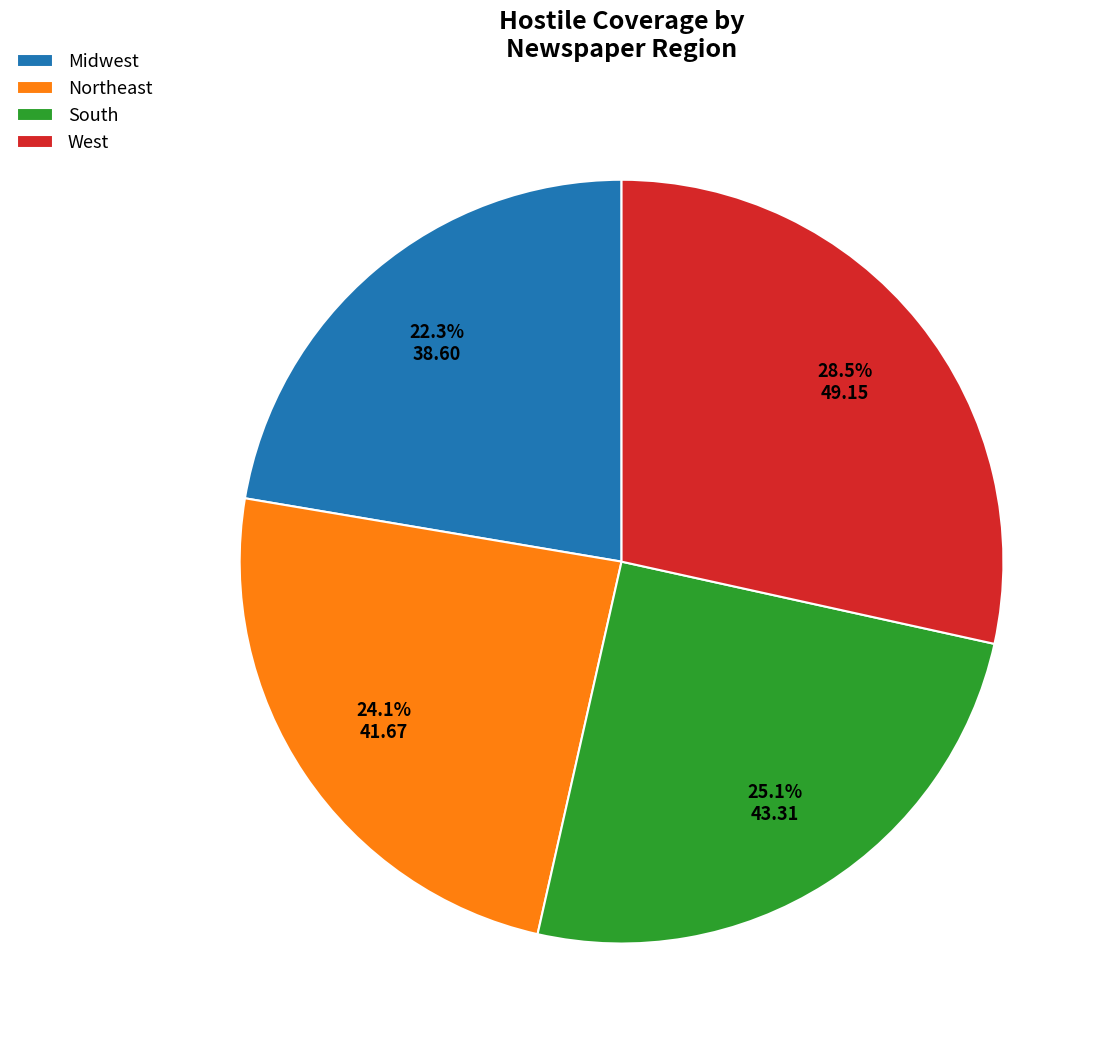

To the nearest percent, what is the combined percentage of West and Midwest?

51%